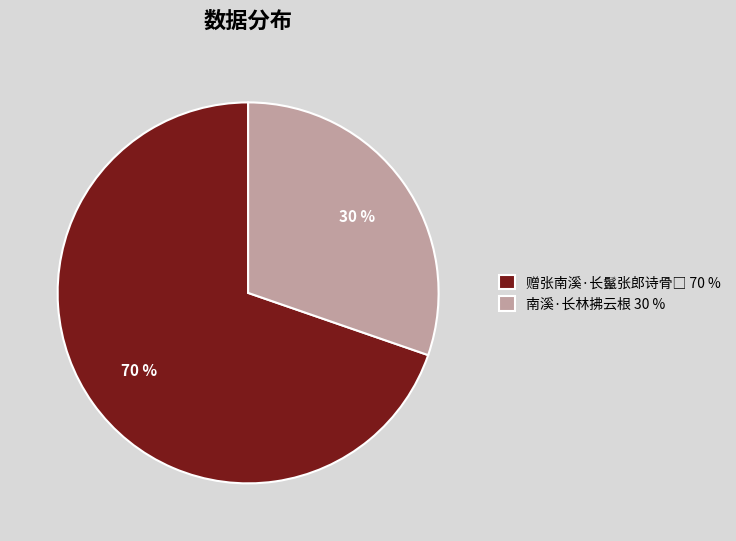

What is the smallest slice in the pie chart?

南溪·长林拂云根